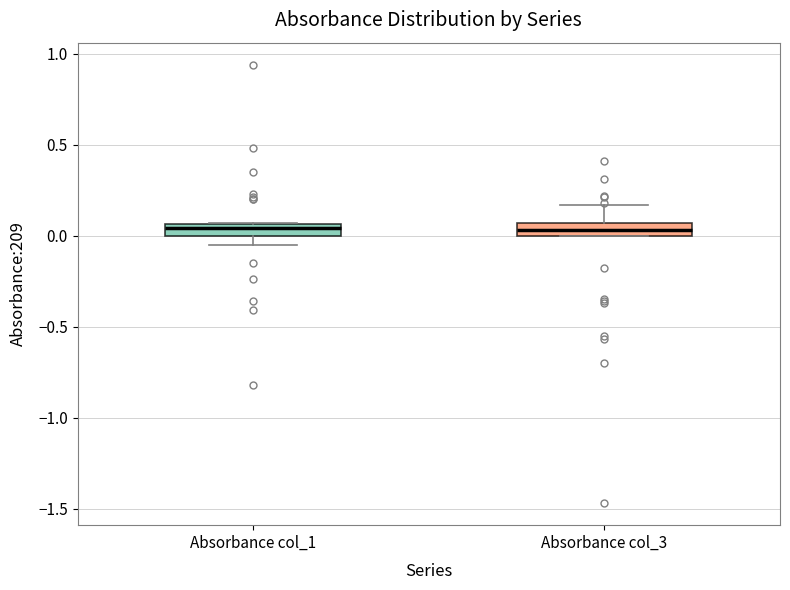

Where is the upper edge of the box for Absorbance col_1 on the y-axis? The values are not printed on the chart, so give them approximately, as read against the axis.

0.05